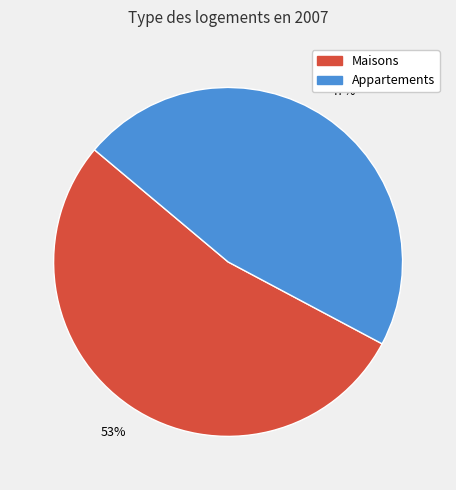

Is there a majority slice in this chart?

Yes